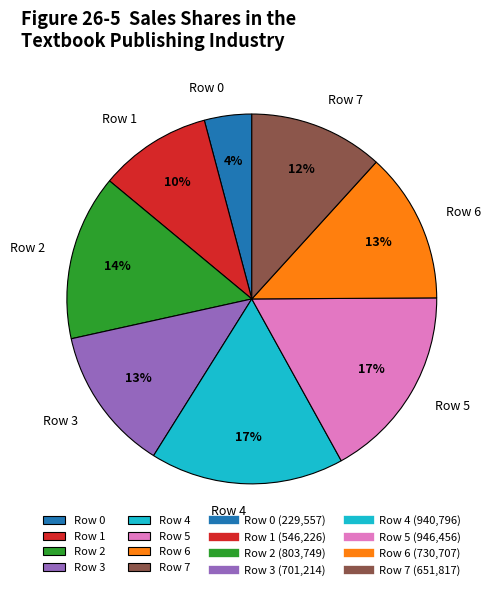

The Row 7 slice represents 12% of the pie. True or false?

True